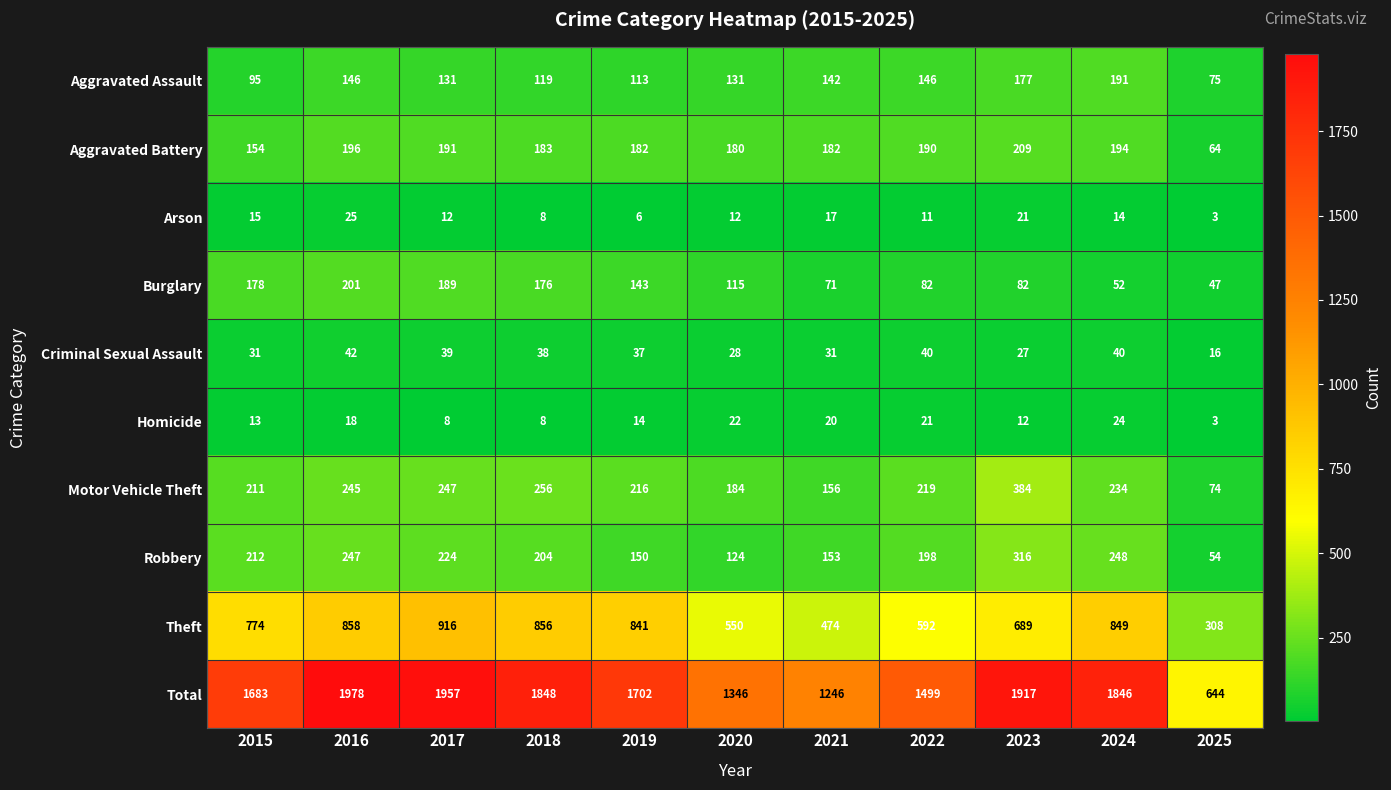

Where is Aggravated Battery nearest to the value 136?

2015